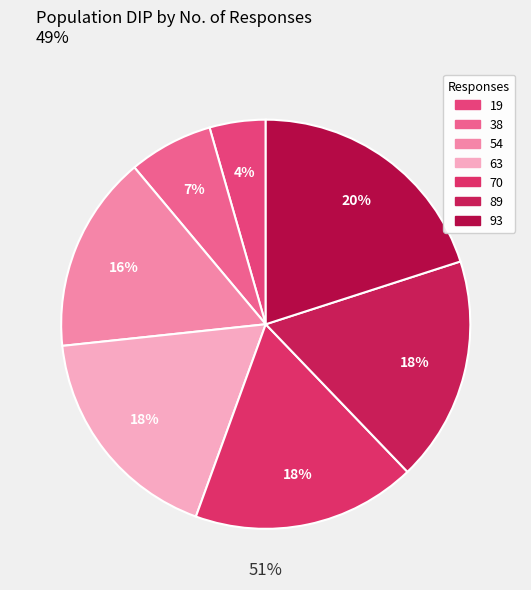

Between 93 and 19, which is larger?

93